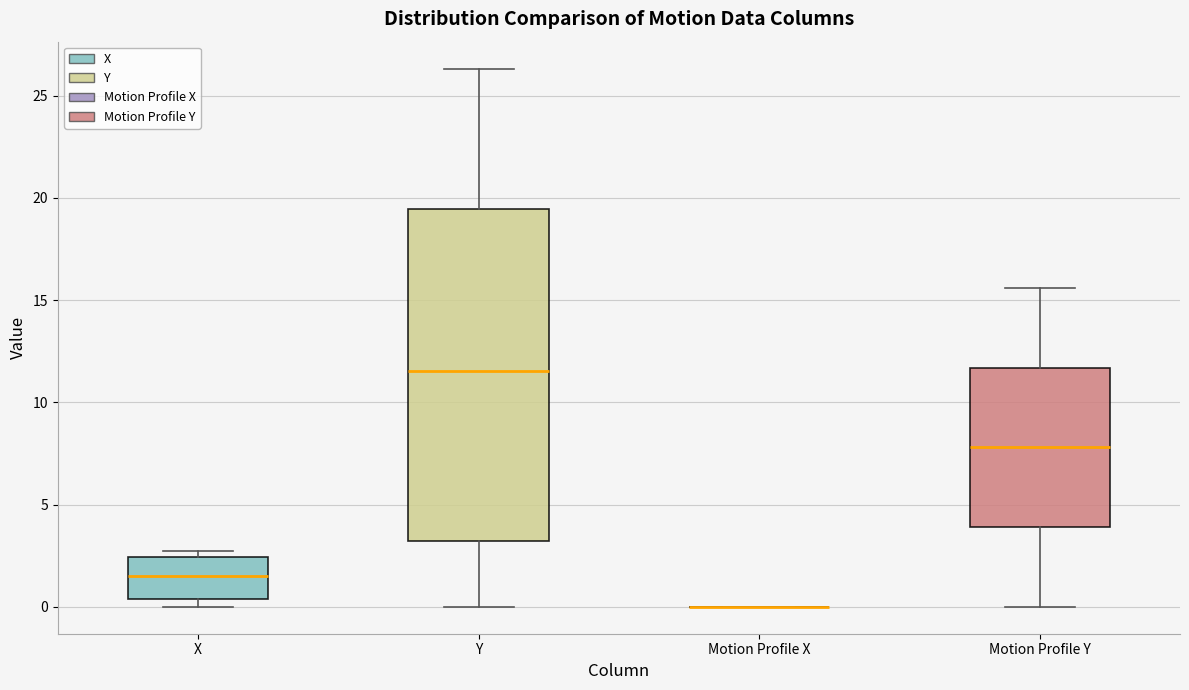

Where does the upper whisker of the box for Y end on the y-axis? The values are not printed on the chart, so give them approximately, as read against the axis.

26.5